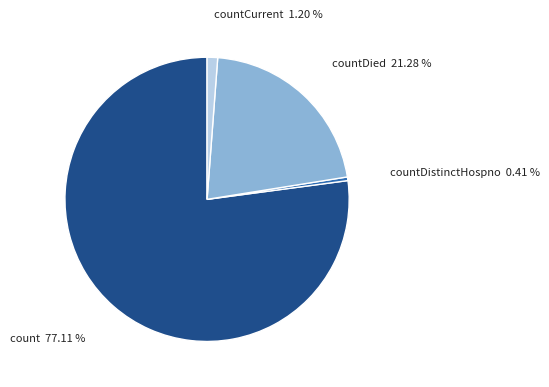

True or false: countDied accounts for 21% of the total.

True